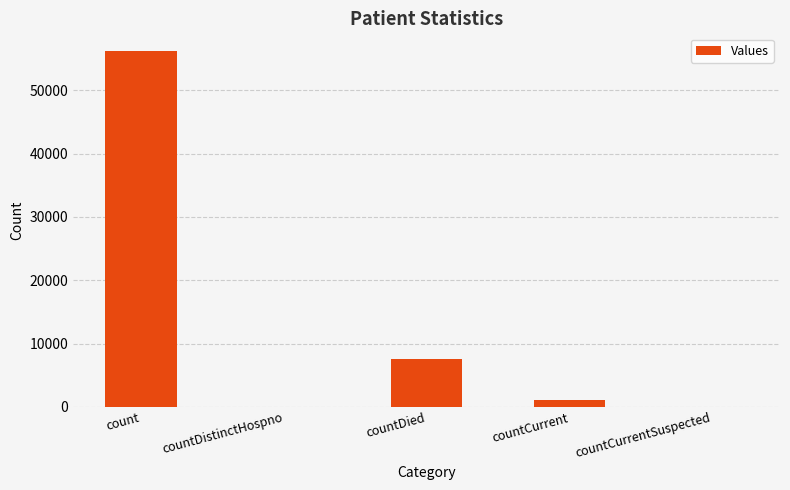

Count the number of categories in the chart.

5